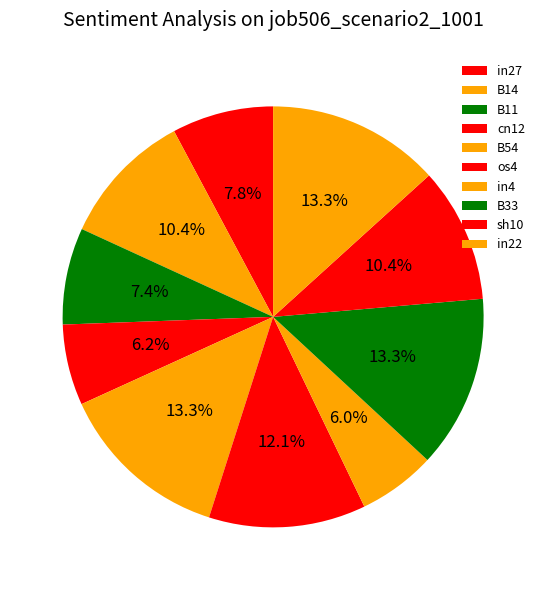

Combined, what portion of the pie is B14 and os4?

22.4%